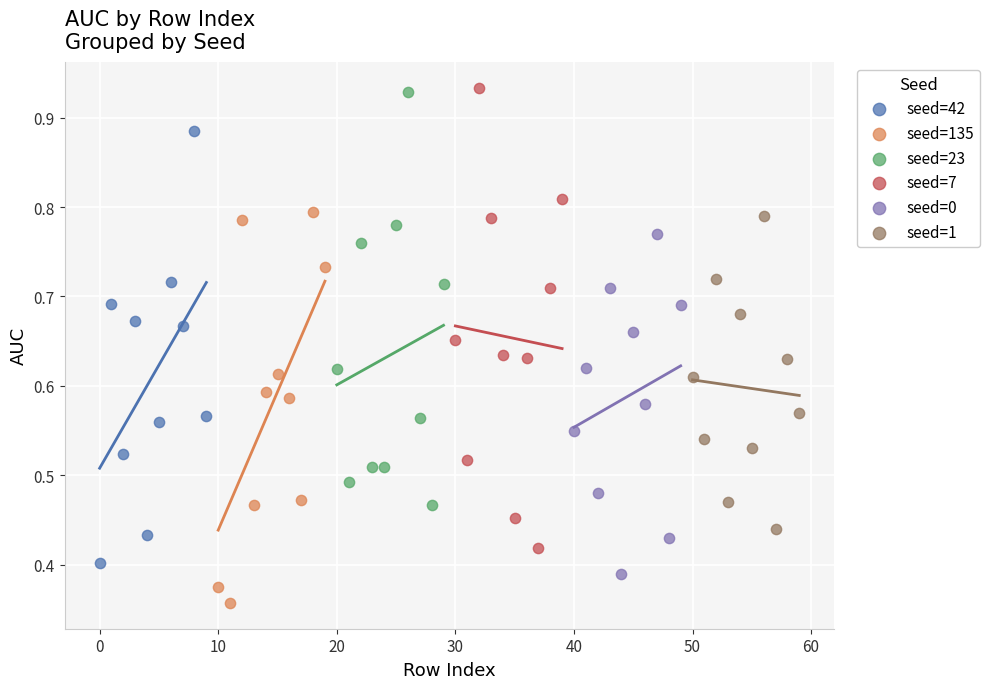

Which series has the largest Y range (max minus min)?

seed=7